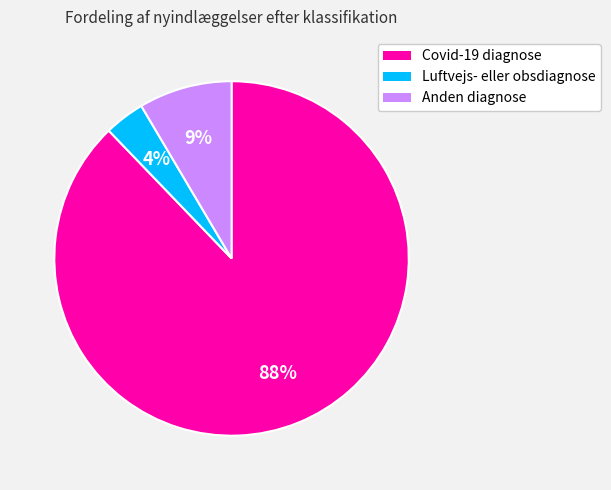

Is it true that Covid-19 diagnose is 88% of the pie?

True